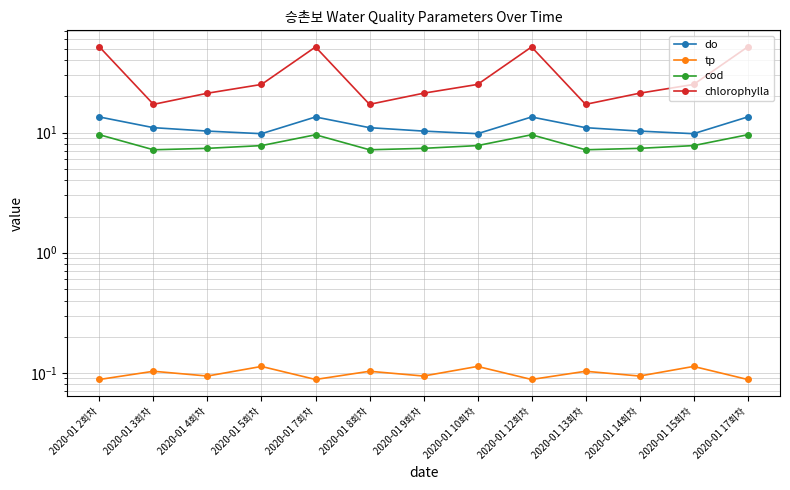

What is the sum of all do values?

147.3